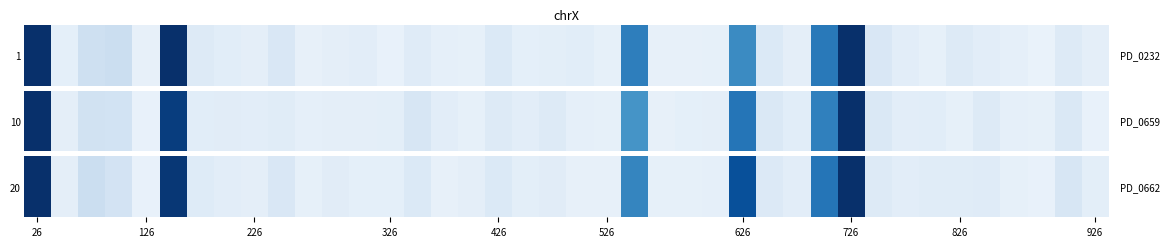

What is the minimum value shown in the chart?

1993.2